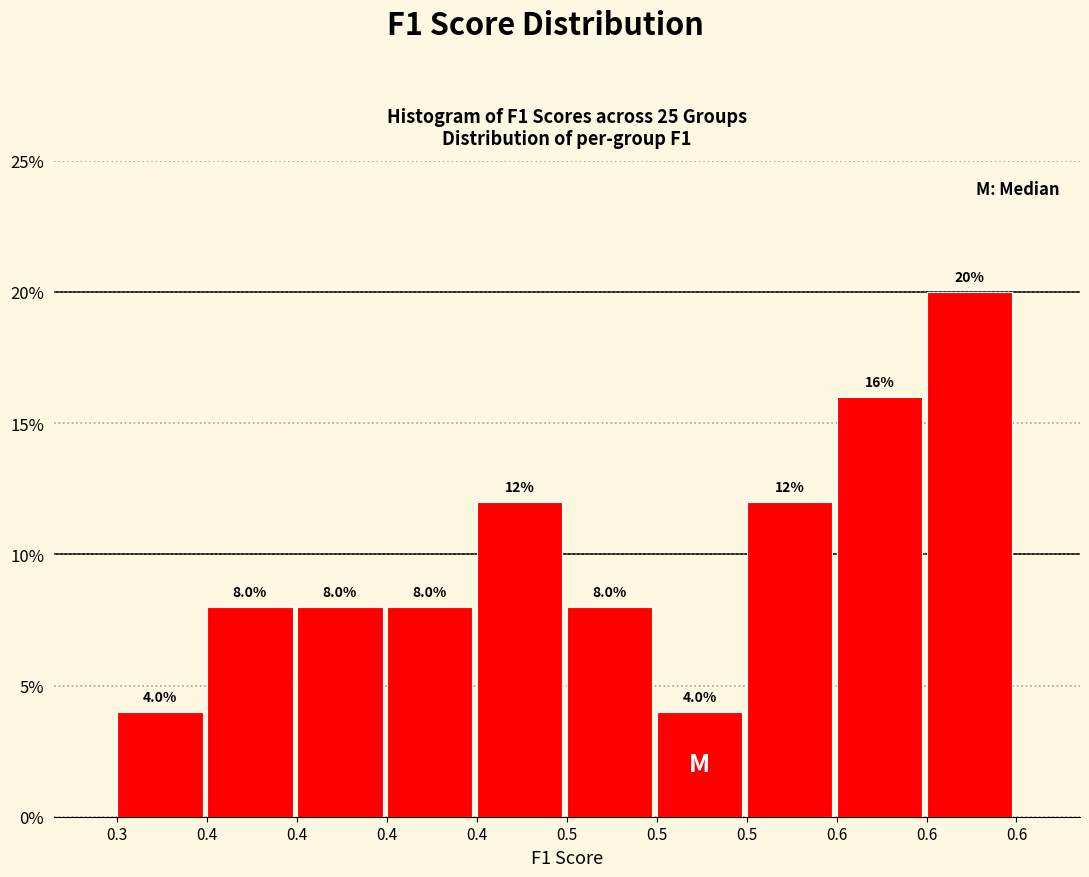

How many series are shown in this chart?

1